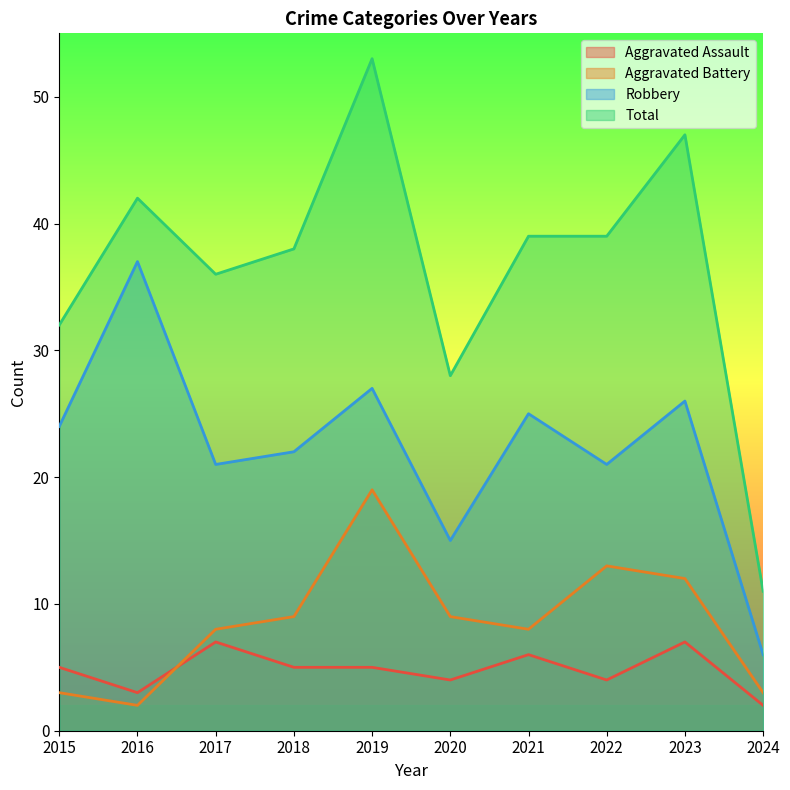

Reading left to right, transcribe all the data shown in this chart.

Aggravated Assault: 5	3	7	5	5	4	6	4	7	2
Aggravated Battery: 3	2	8	9	19	9	8	13	12	3
Robbery: 24	37	21	22	27	15	25	21	26	6
Total: 32	42	36	38	53	28	39	39	47	11